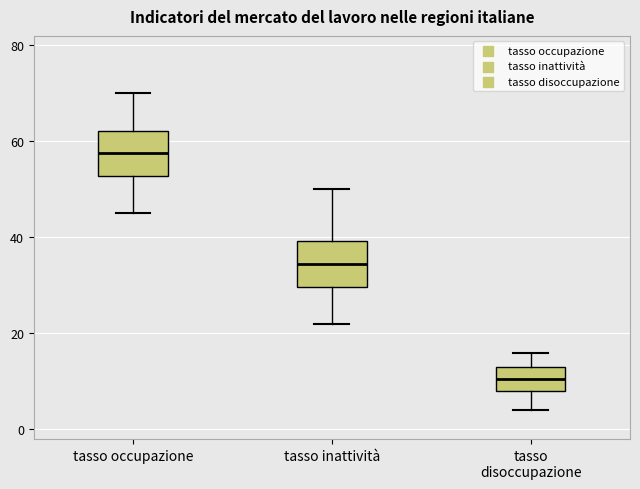

Which box has the lowest median line?

tasso disoccupazione